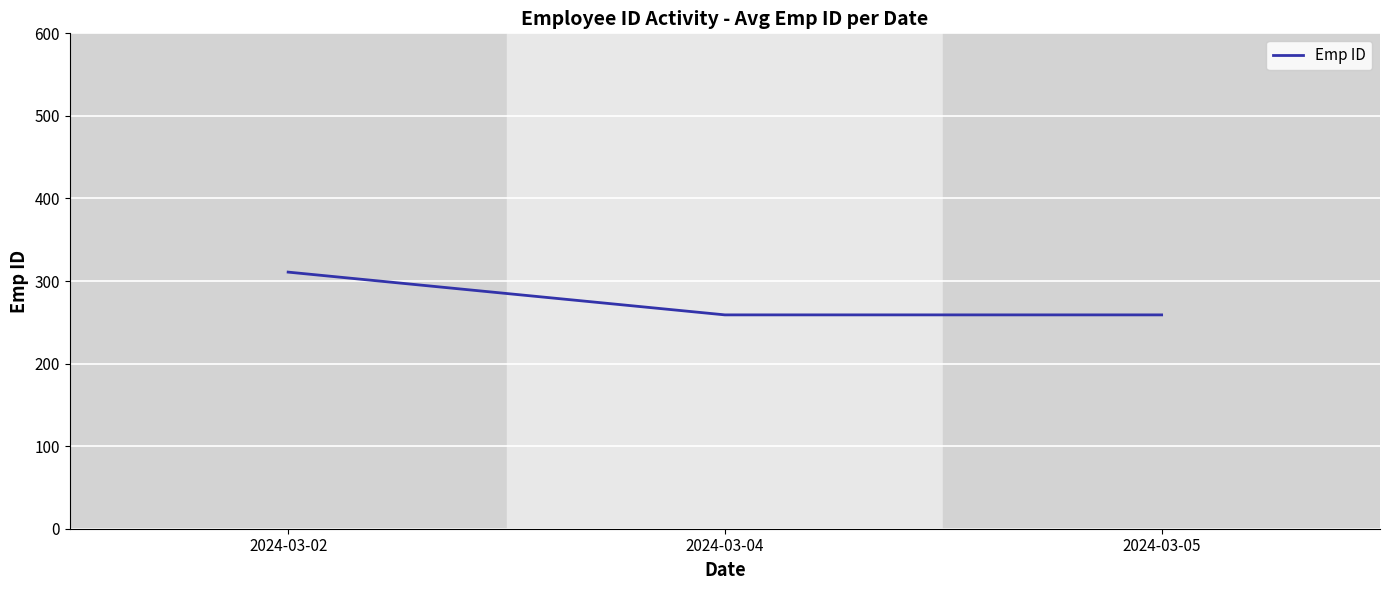

Reading left to right, list all the values displayed in this chart.

310.8	259.0	259.0